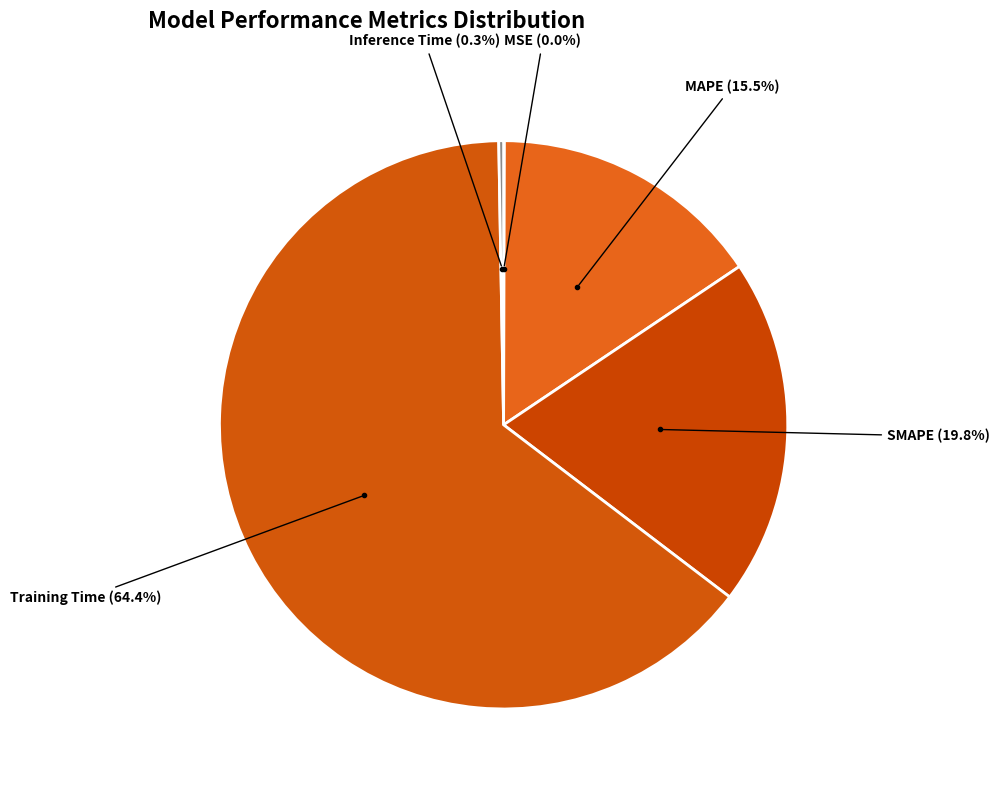

What is the largest slice in the pie chart?

Training Time